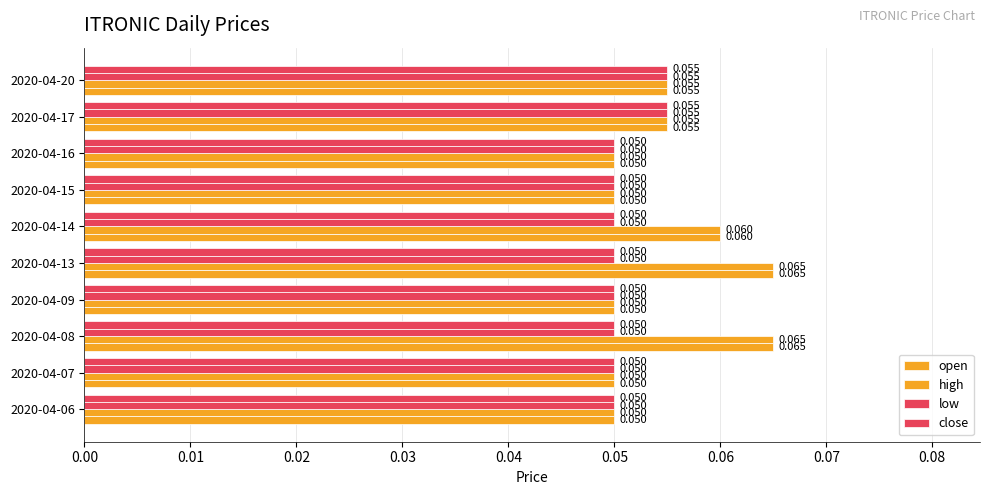

Reading left to right, extract all data points from this chart.

open: 0.1	0.1	0.1	0.1	0.1	0.1	0.1	0.1	0.1	0.1
high: 0.1	0.1	0.1	0.1	0.1	0.1	0.1	0.1	0.1	0.1
low: 0.1	0.1	0.1	0.1	0.1	0.1	0.1	0.1	0.1	0.1
close: 0.1	0.1	0.1	0.1	0.1	0.1	0.1	0.1	0.1	0.1